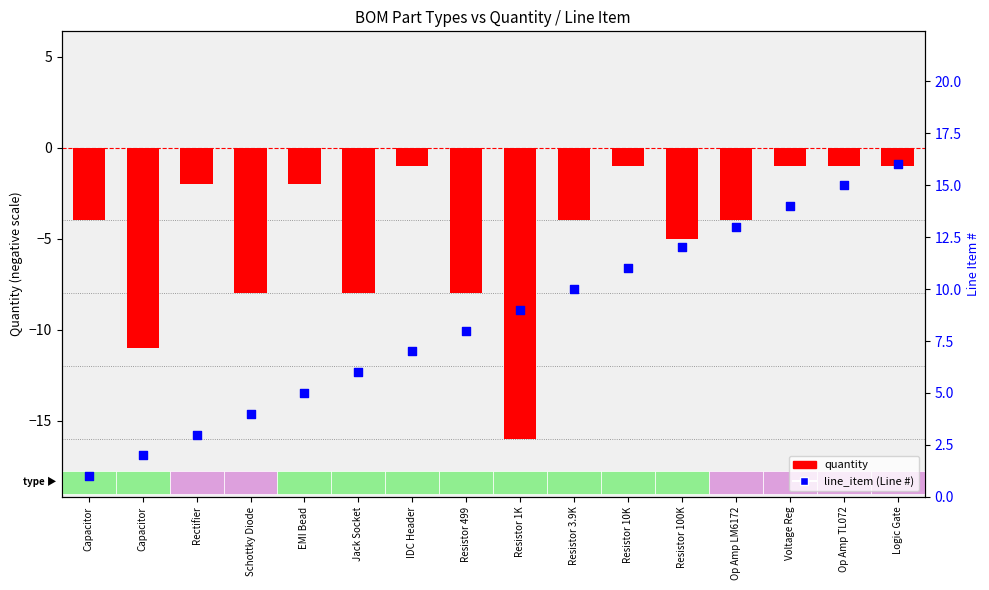

Which series contains the lowest Y value?

quantity